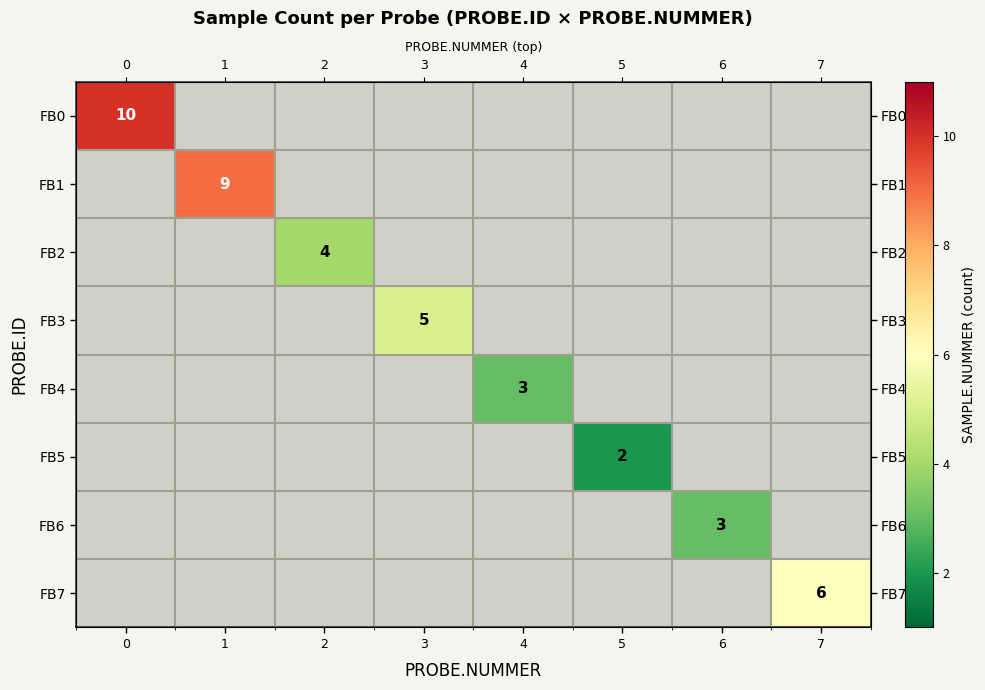

Count the number of categories in the chart.

8